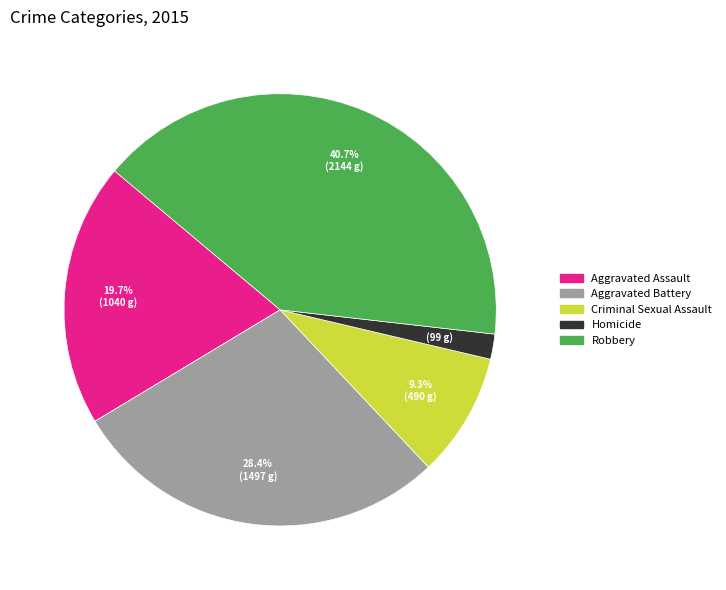

Which slice is the smallest?

Homicide